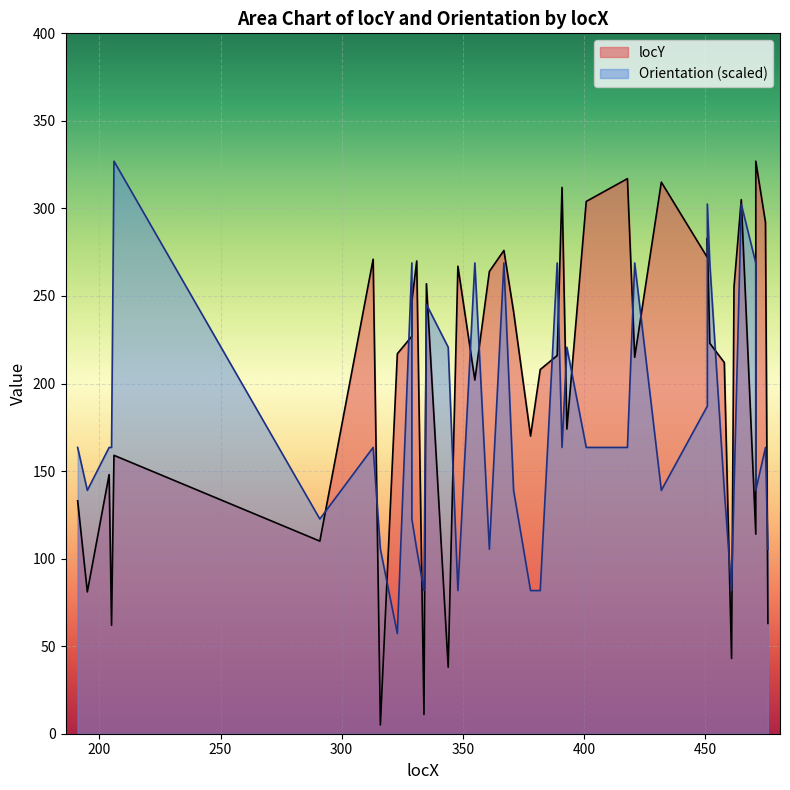

Rank the series by their maximum value, from lowest to highest.

locY, Orientation